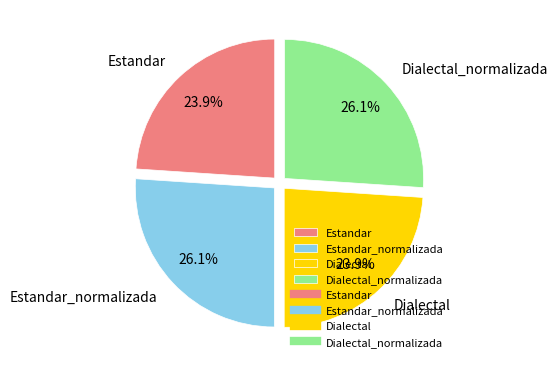

Does any single category account for the majority?

No